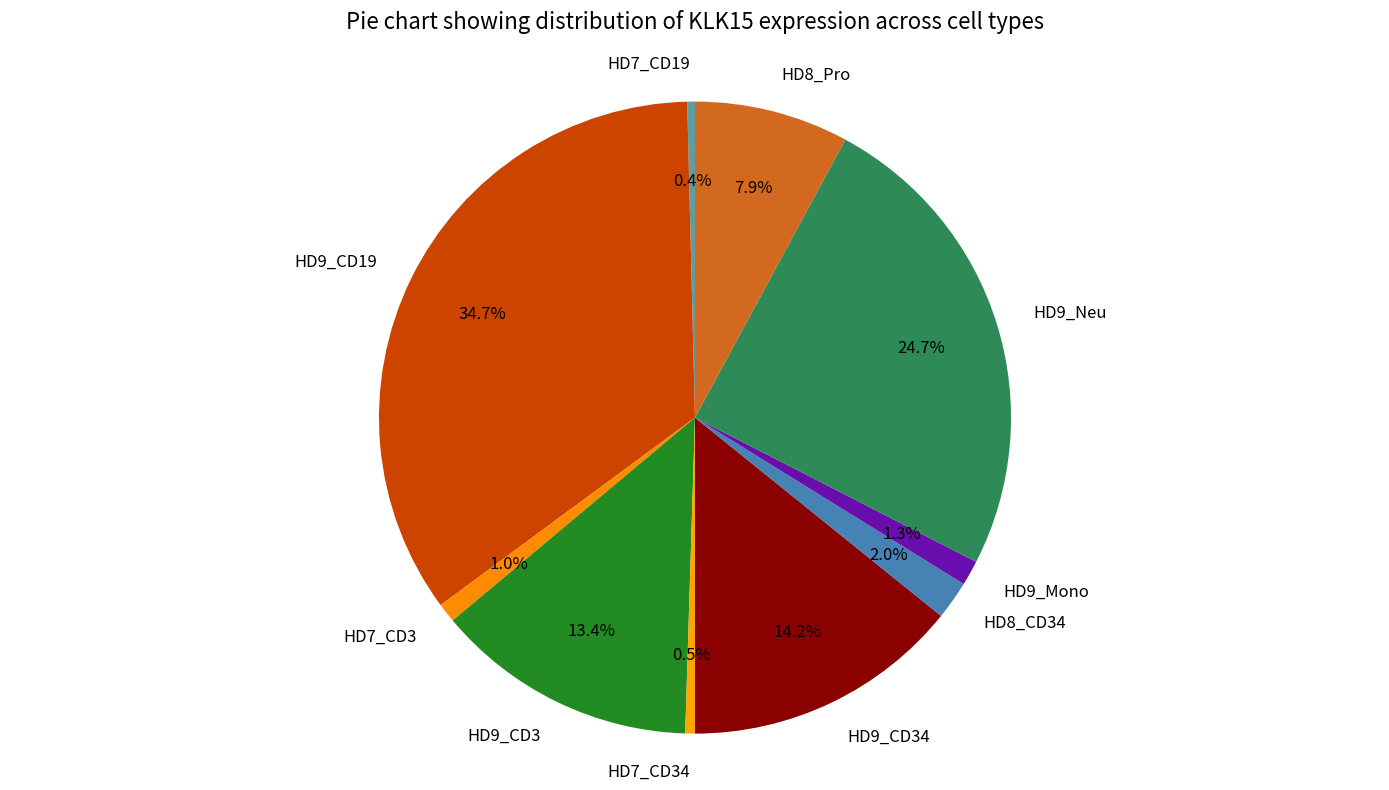

How much of the chart is everything except HD7_CD19?

99.6%